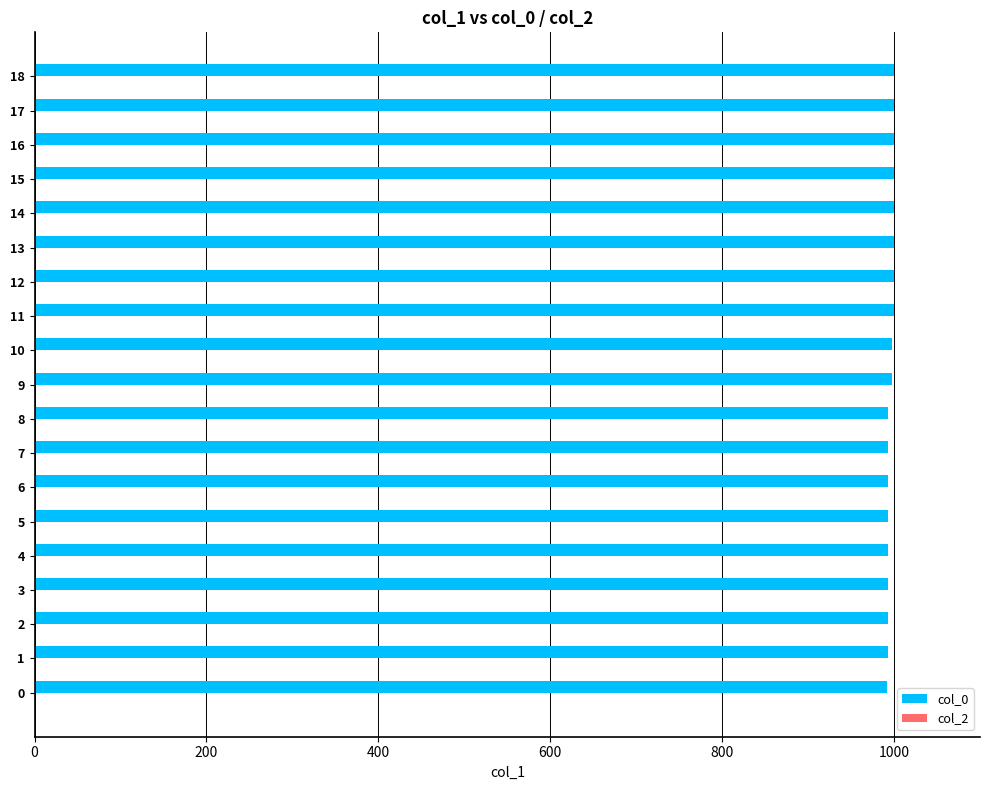

How many series are shown in this chart?

1